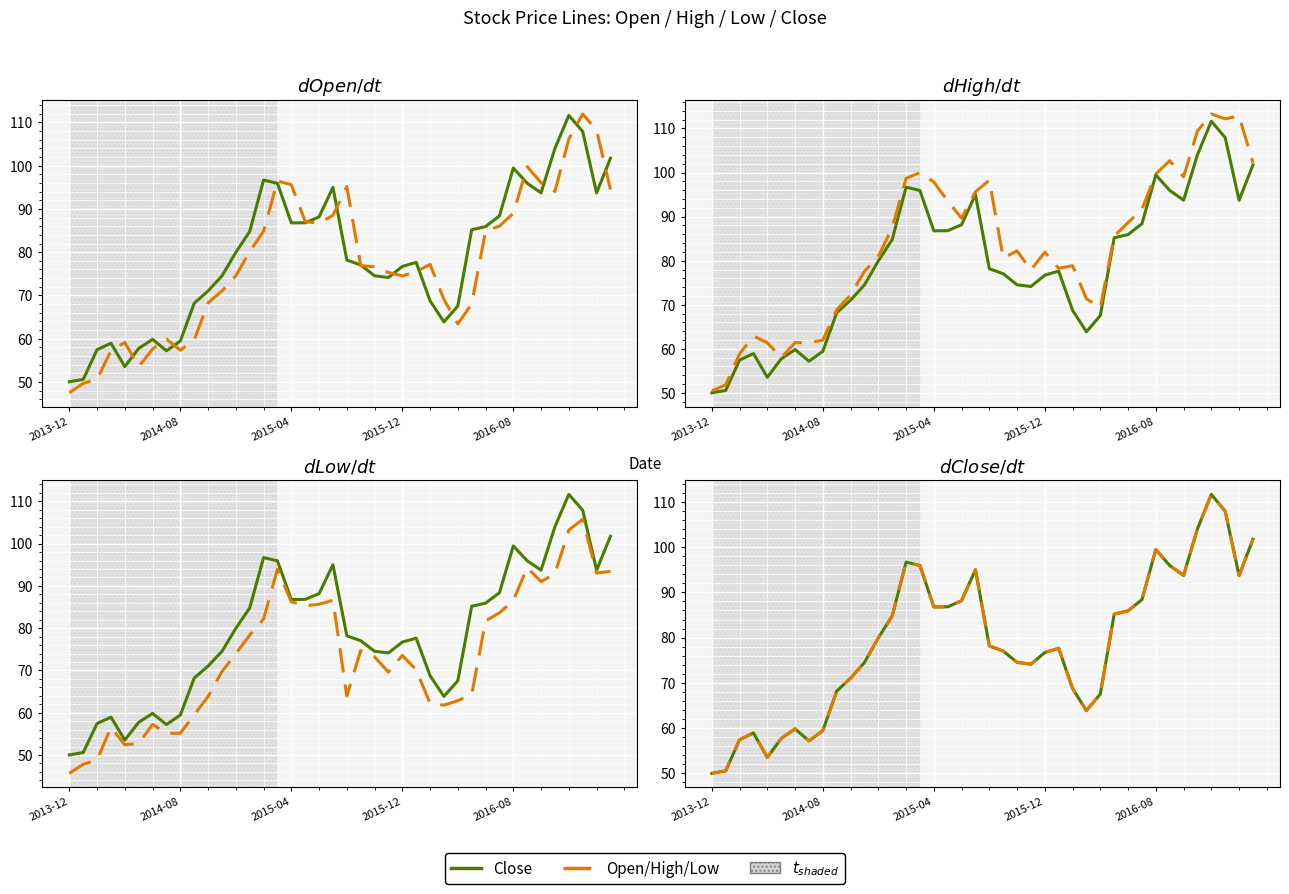

What is the average value of the Open series?

77.7